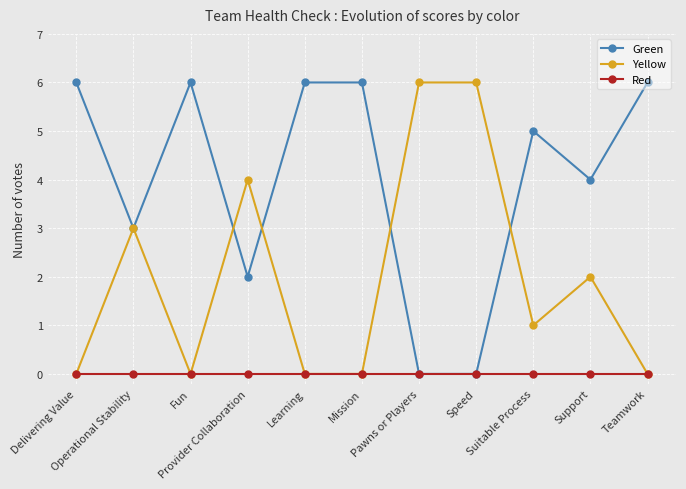

List the series in order of their overall mean, highest first.

Green, Yellow, Red